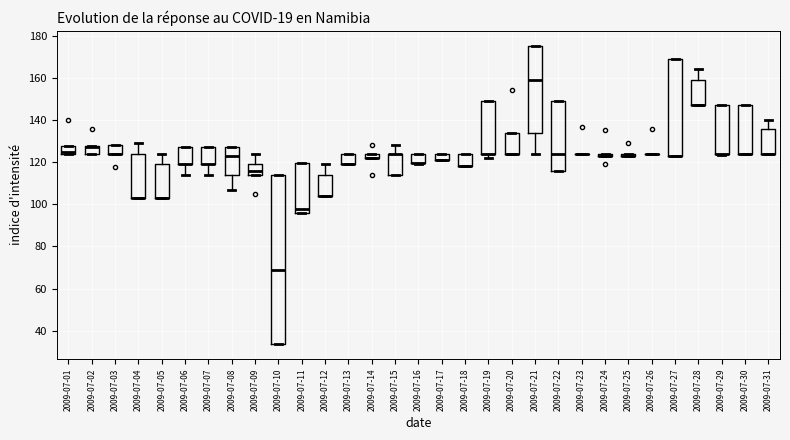

Comparing the boxes themselves (not the whiskers), which one is the tallest?

2009-07-10